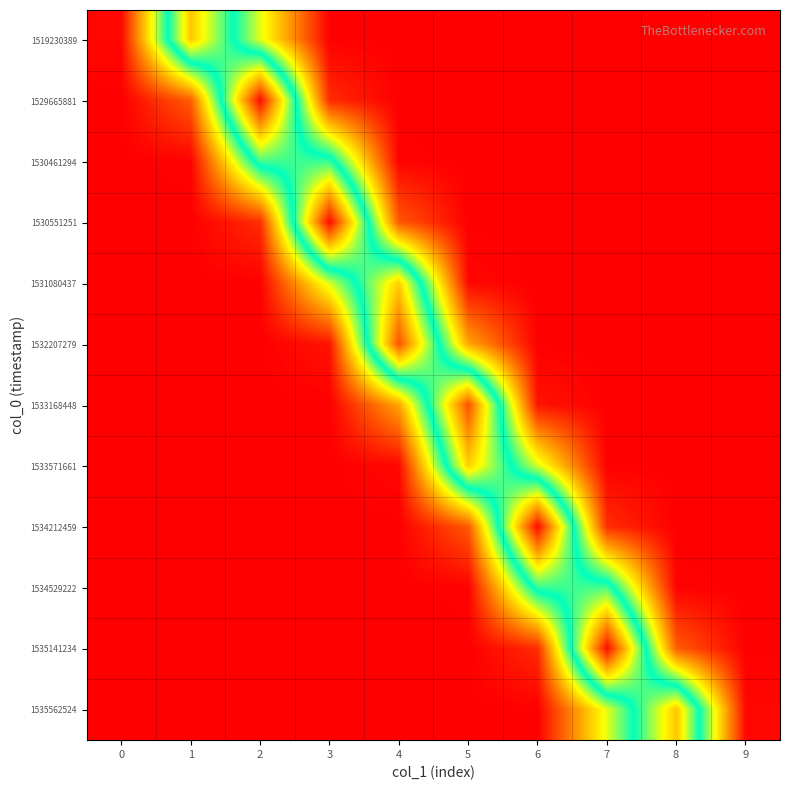

Which label corresponds to the largest value in the chart?

3